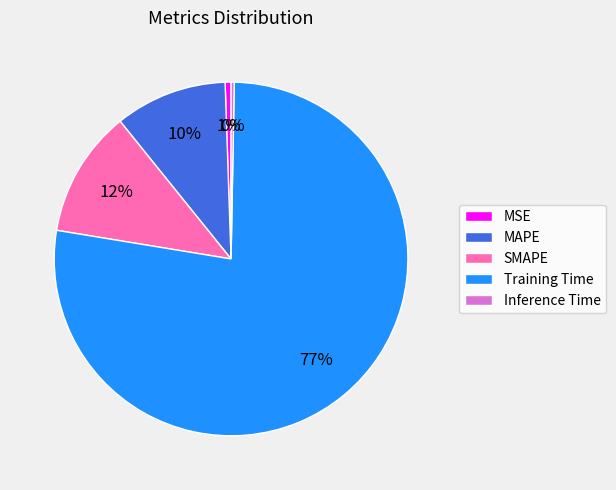

What is the largest slice in the pie chart?

Training Time